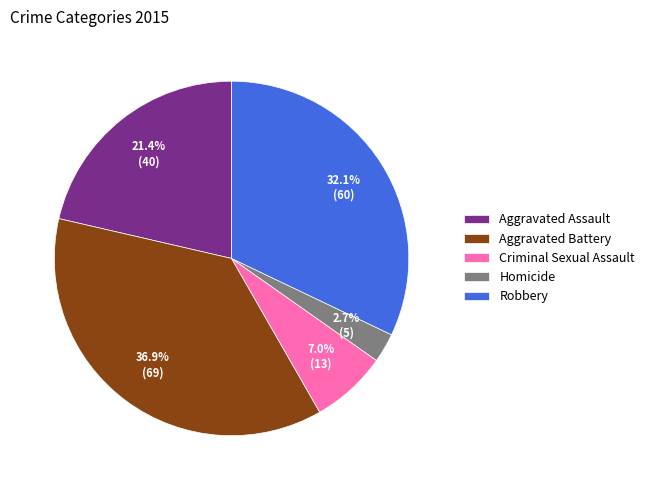

The Aggravated Battery slice represents 37% of the pie. True or false?

True